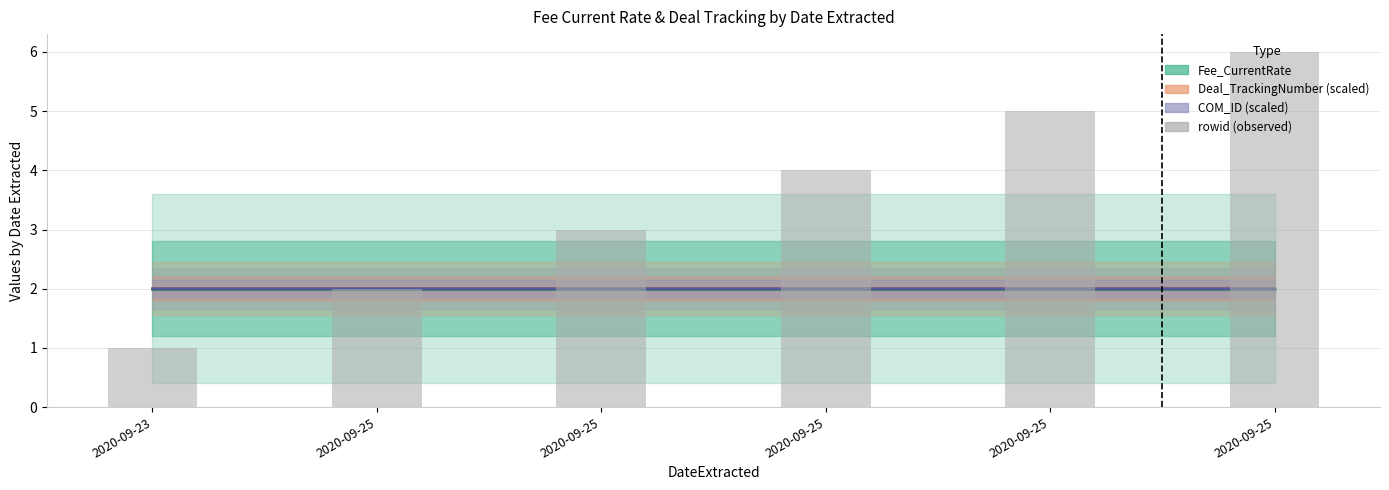

The chart shows a value of 2 at 2020-09-25. True or false?

True